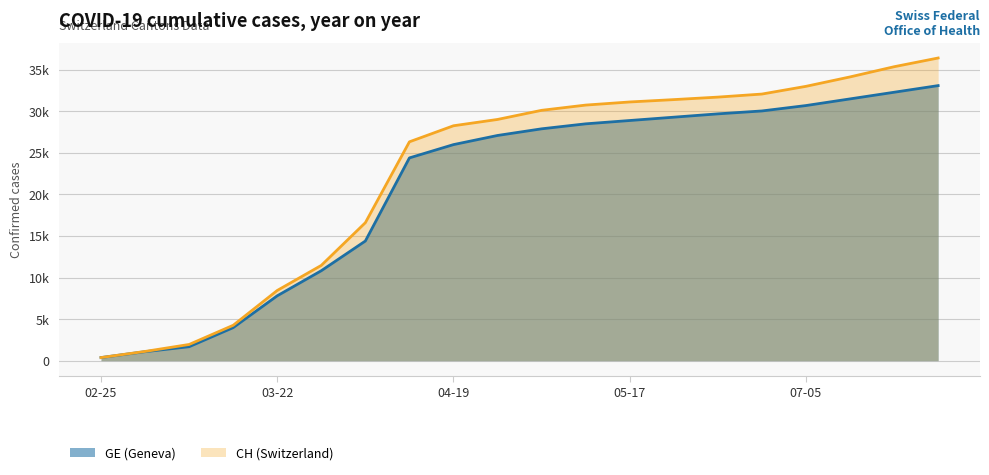

What is the total value across all series at 2020-03-29?

22292